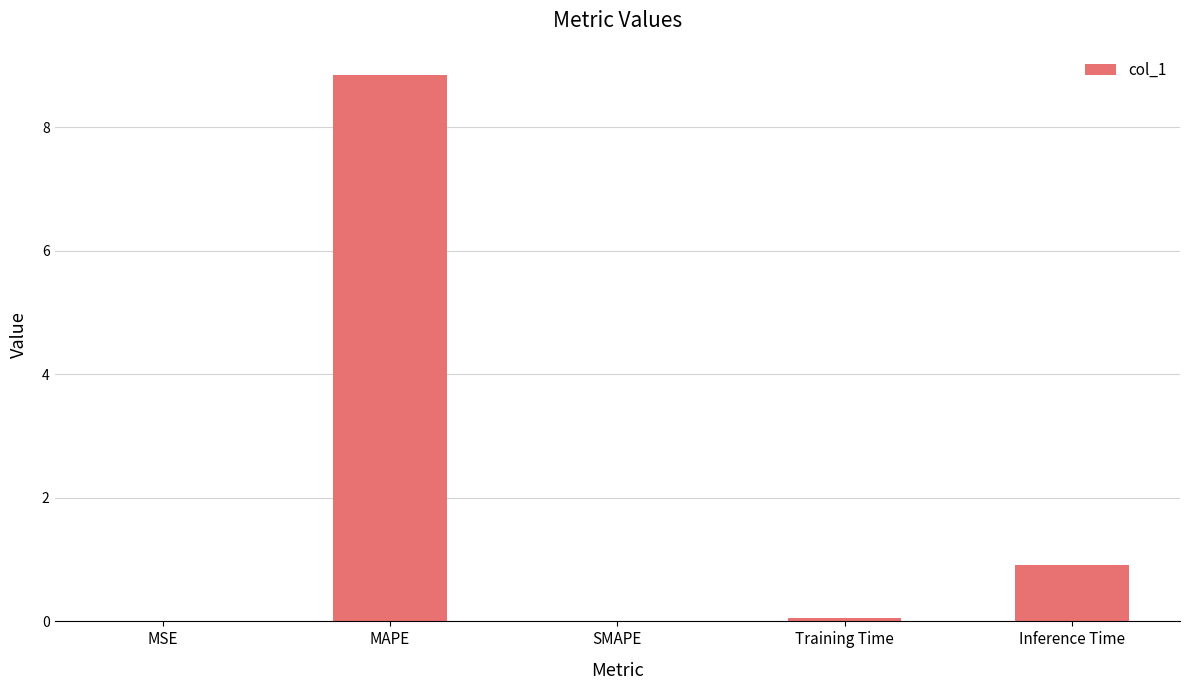

Where is the data nearest to the value 4?

Inference Time